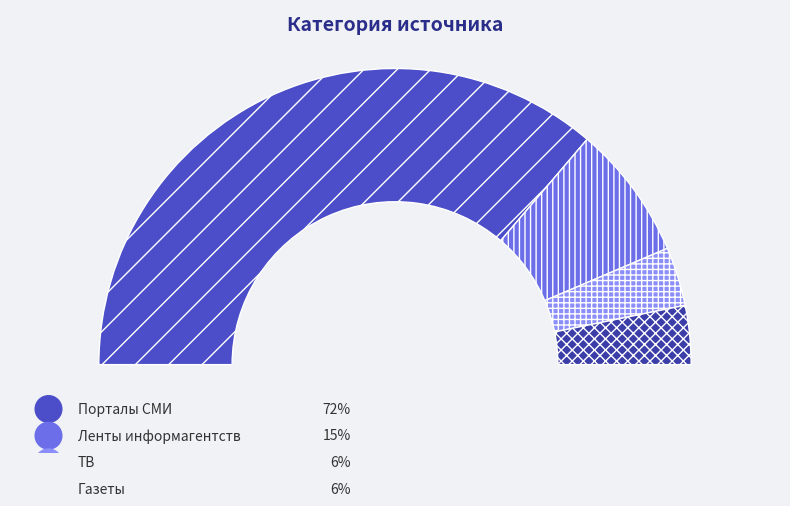

To the nearest percent, what is the combined percentage of Порталы СМИ and Ленты информагентств?

87%